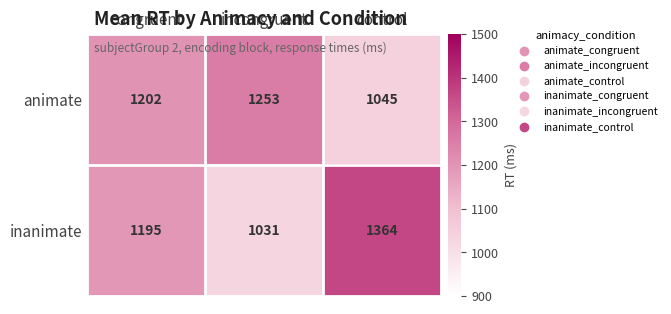

How many series are shown in this chart?

2